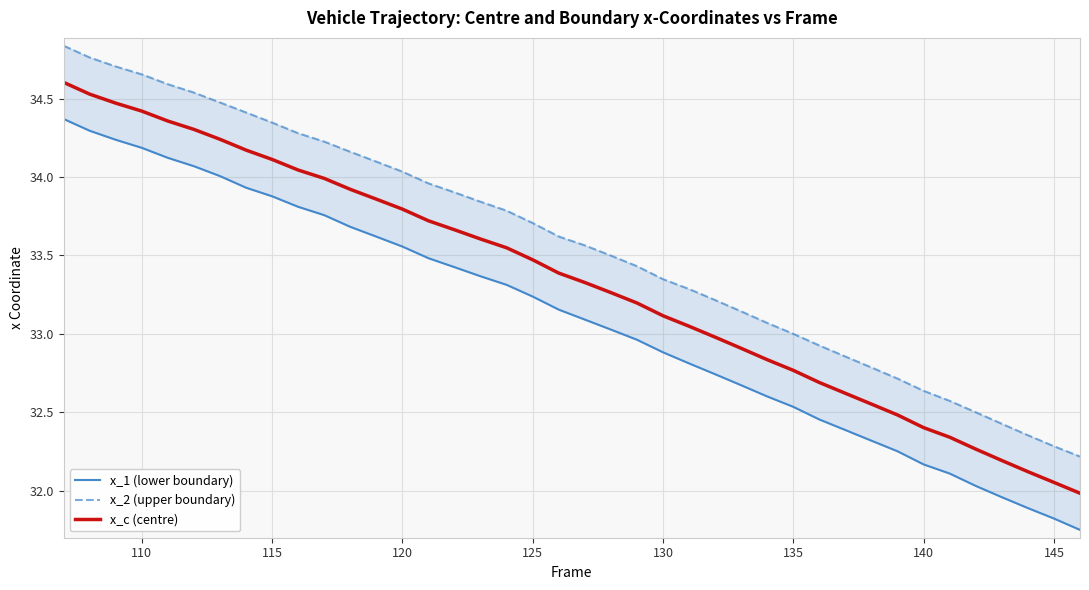

True or false: x_1 (lower boundary) and x_2 (upper boundary) intersect in this chart.

False